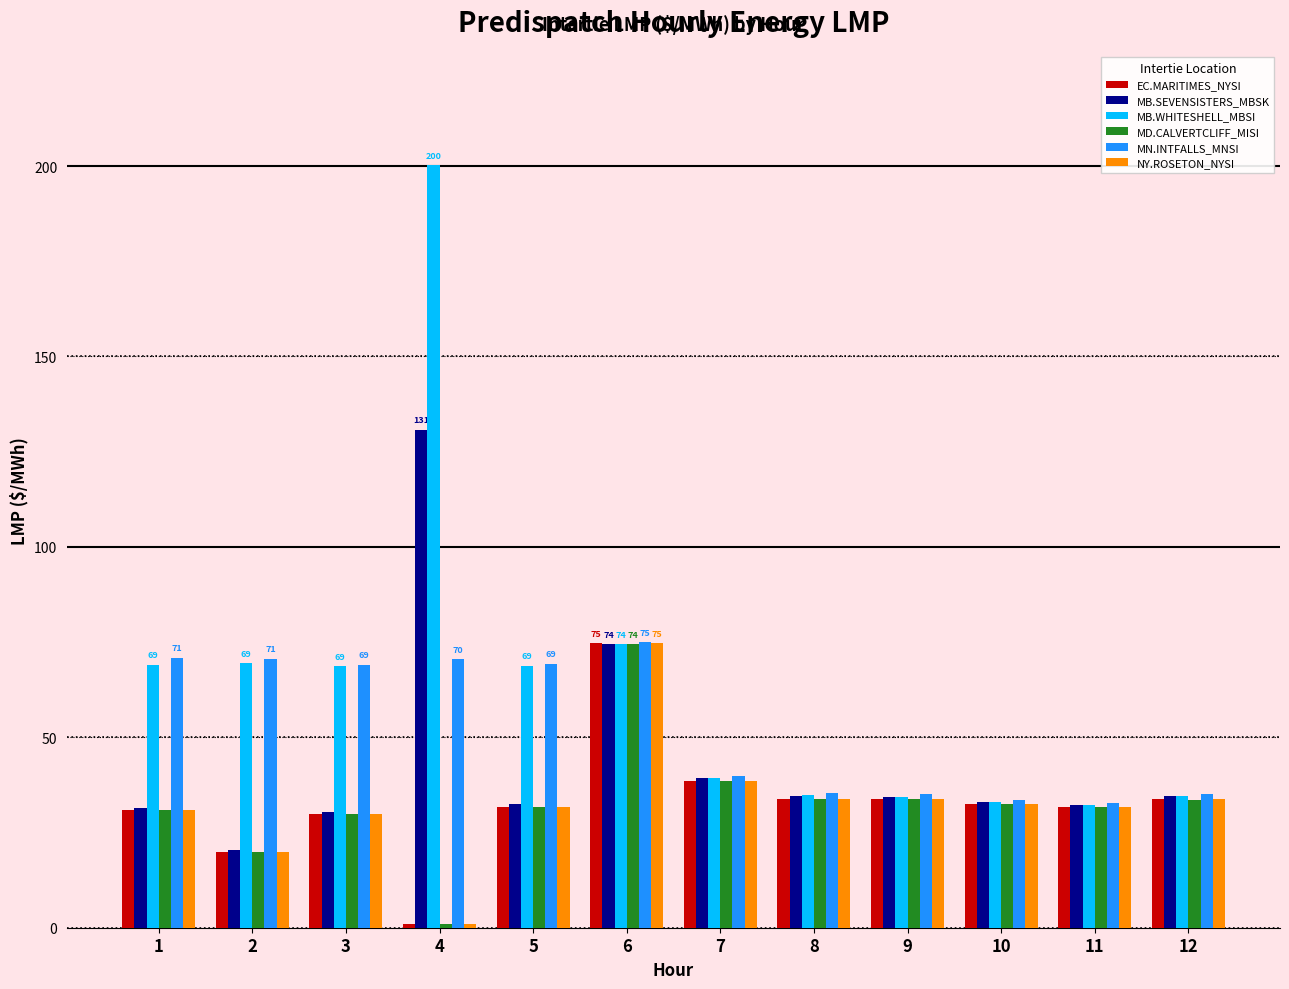

At how many categories does at least one series exceed 80?

1